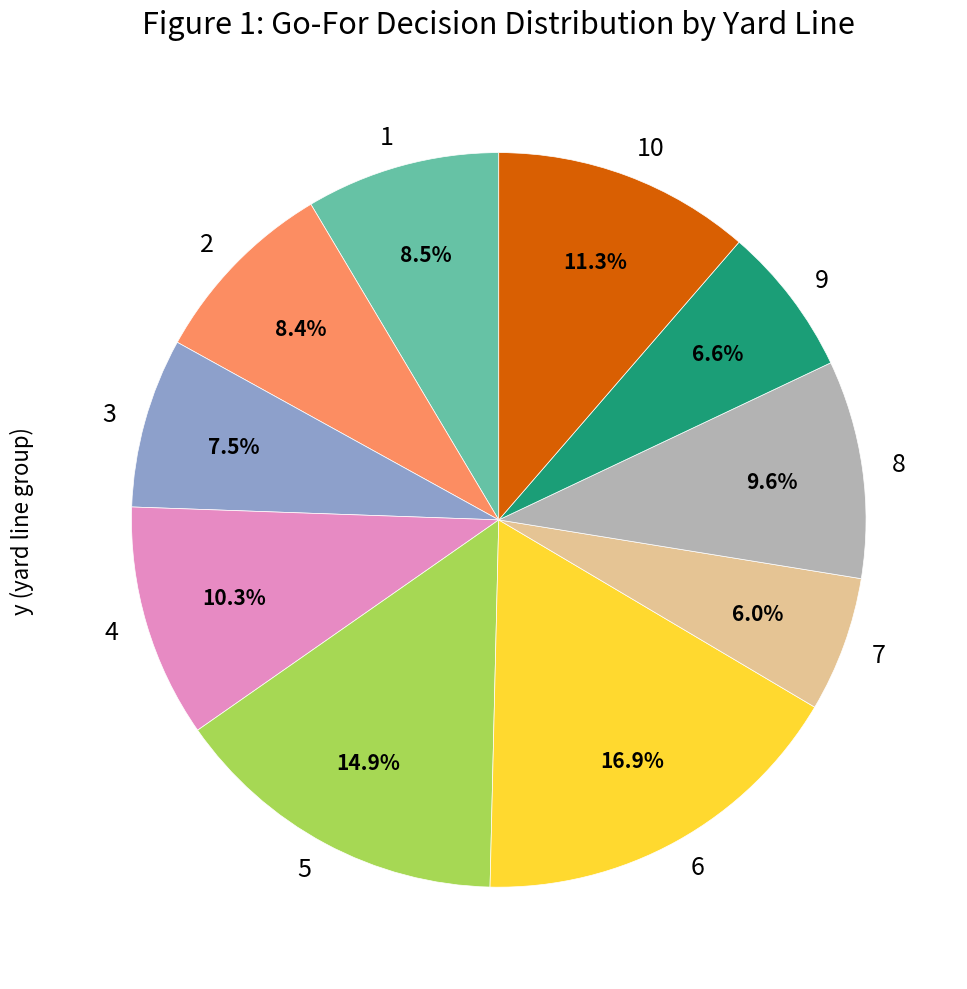

How many segments does this pie chart have?

10